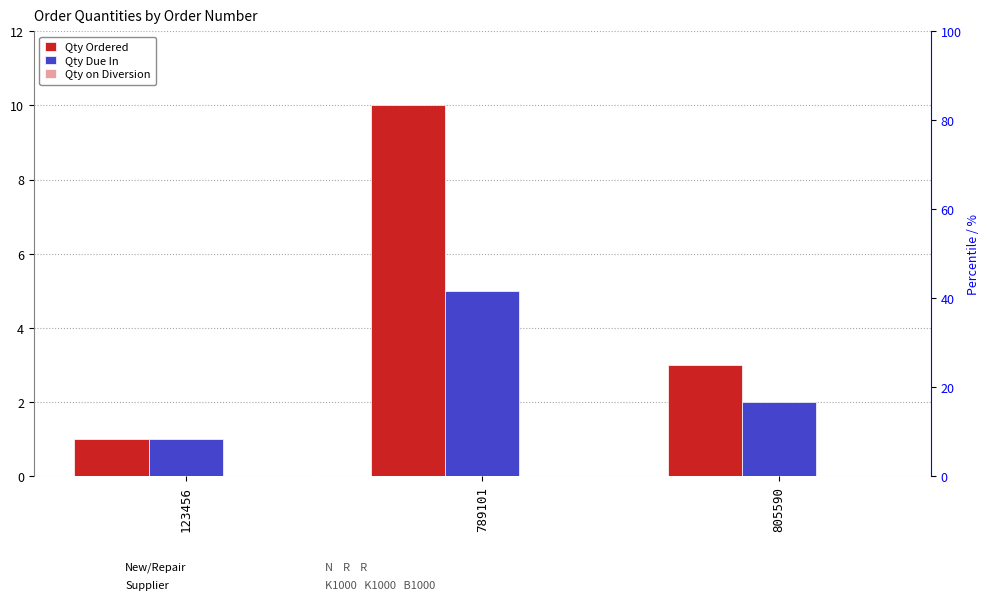

Reading left to right, transcribe all the data shown in this chart.

Qty Ordered: 1	10	3
Qty Due In: 1	5	2
Qty on Diversion: 0	0	0